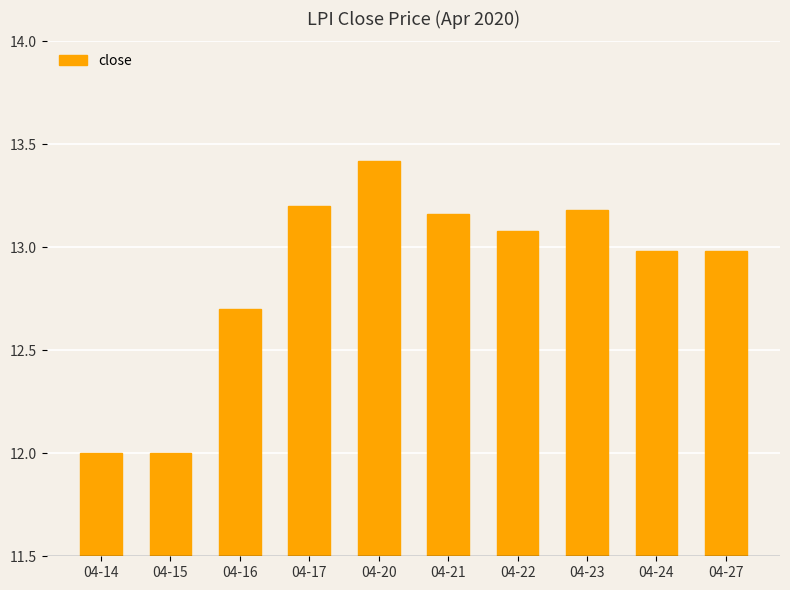

What is the maximum value shown in the chart?

13.4